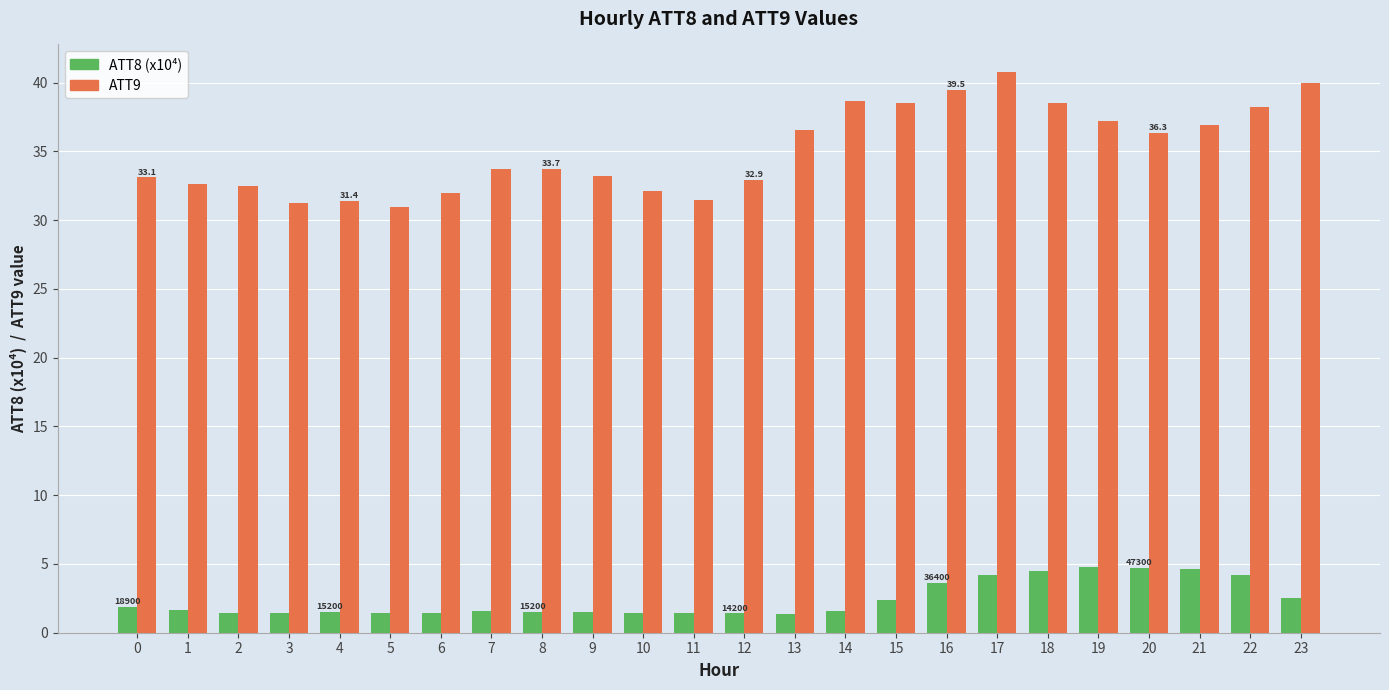

How many data points does each series have?

24